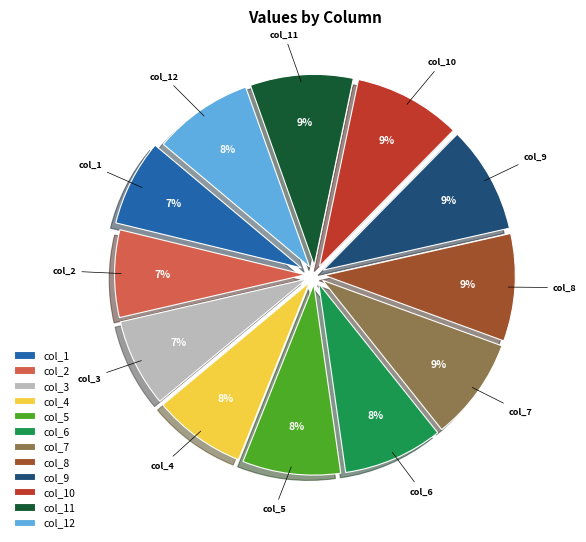

Count the number of slices in the pie.

12